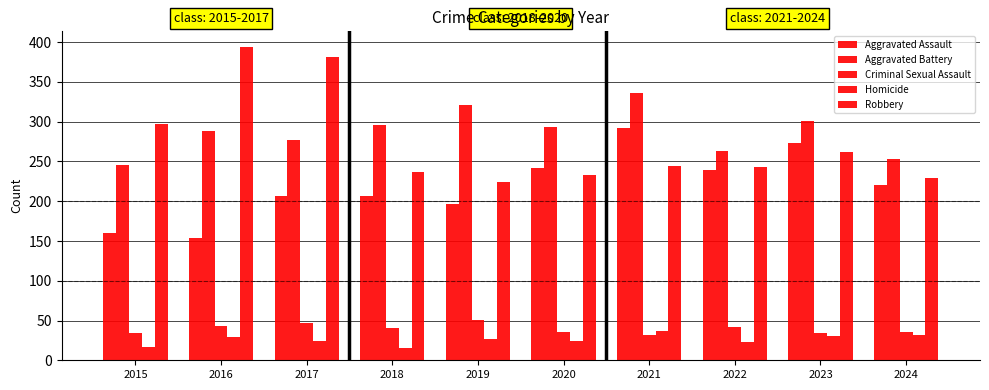

Is the value of Homicide at 2017 greater than the value of Aggravated Assault at 2015?

No